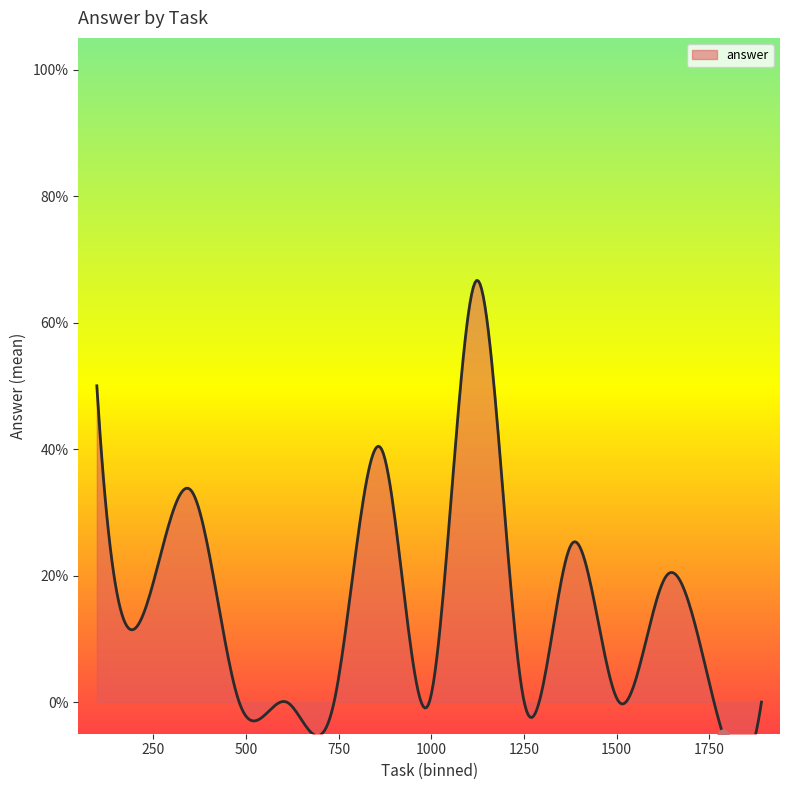

Which has a higher value, 34 or 216?

216